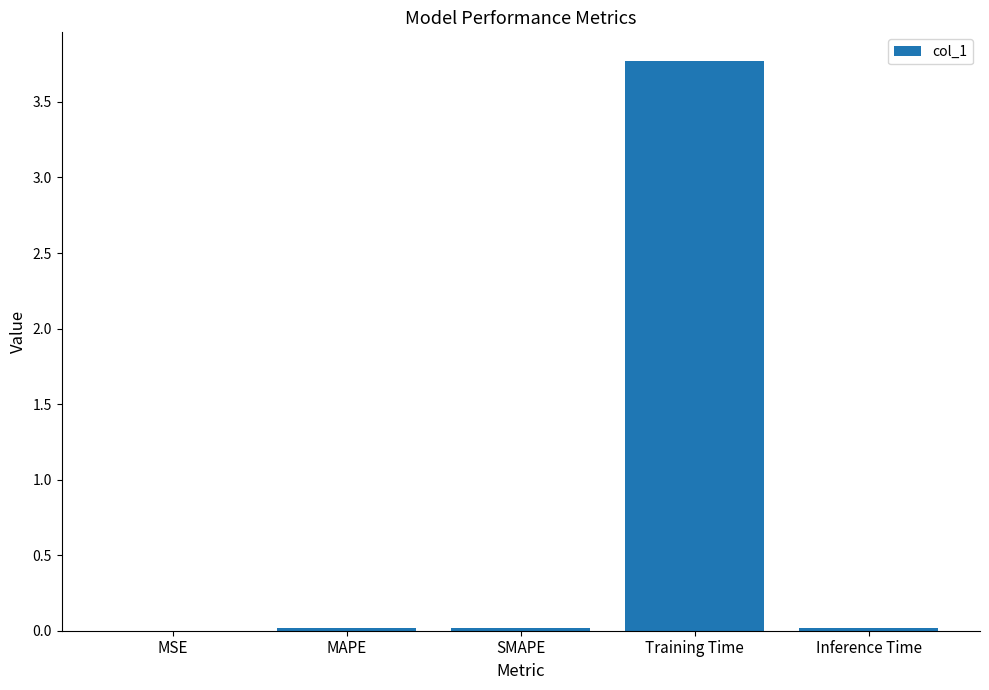

Are the bars horizontal?

No